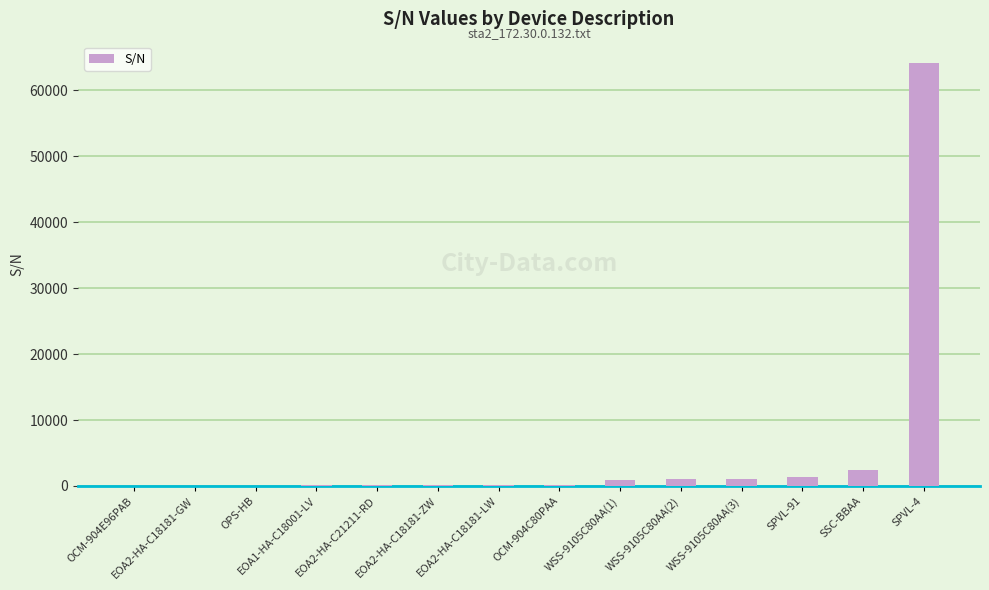

What is the sum of all values?

71522